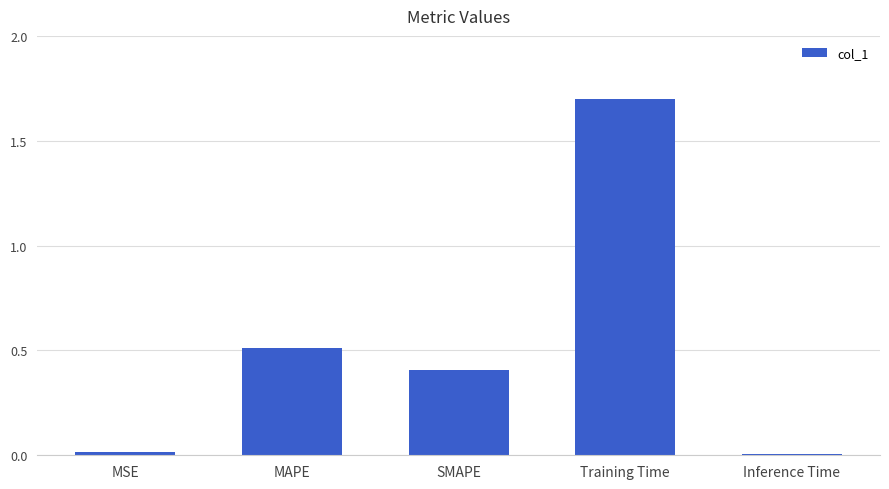

The chart shows a value of 1.7 at Training Time. True or false?

True